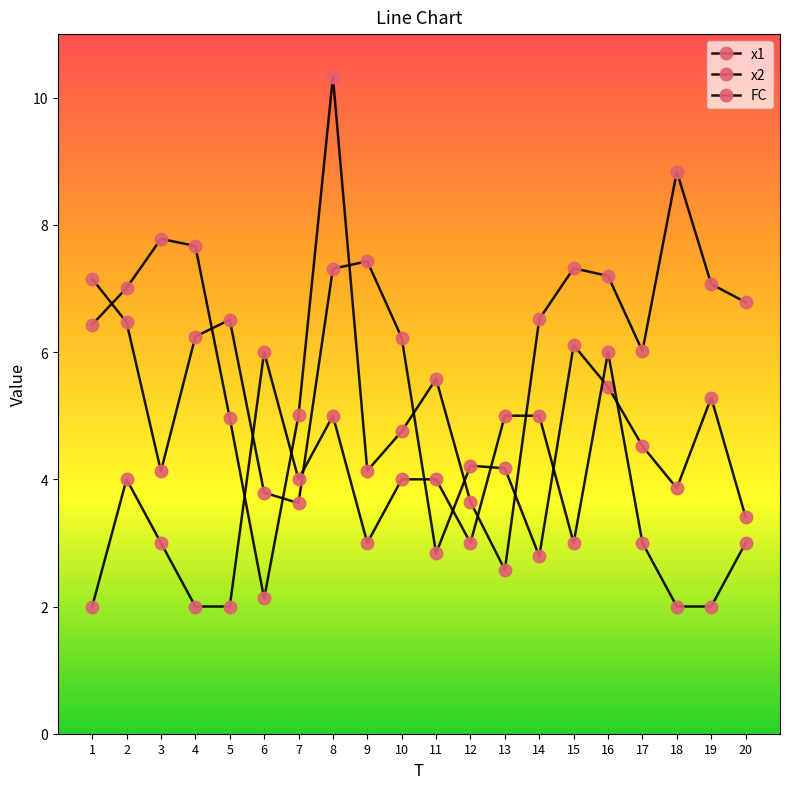

What is the average value of the FC series?

3.5